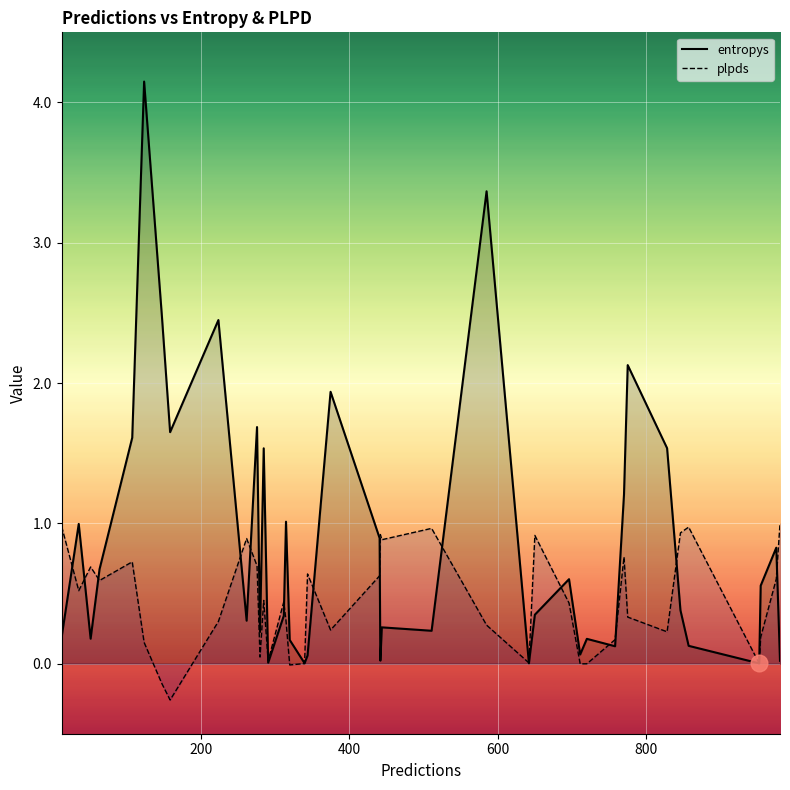

What is the sum of all entropys values?

34.5